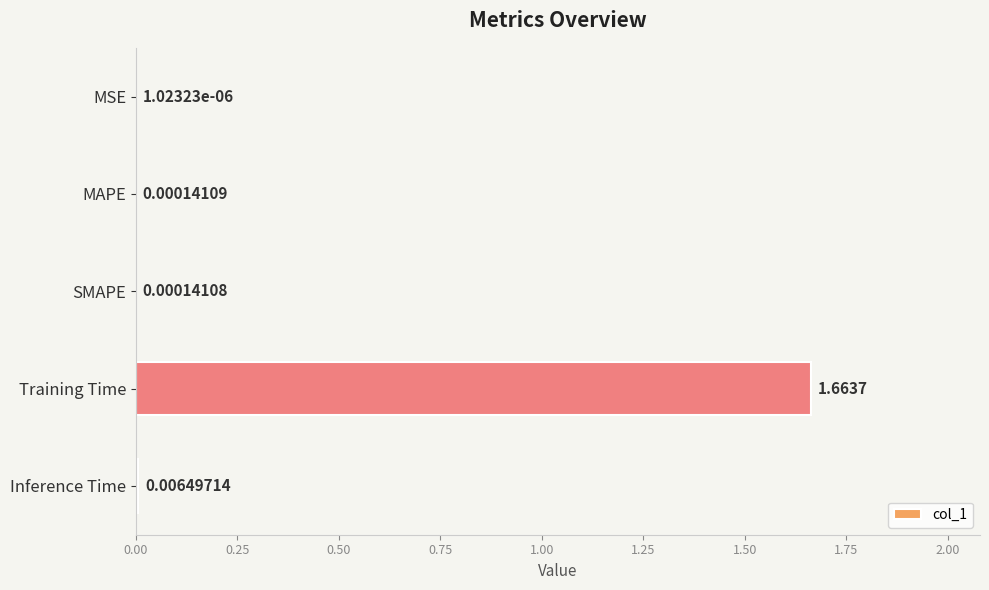

Which has a higher value, Inference Time or MAPE?

Inference Time